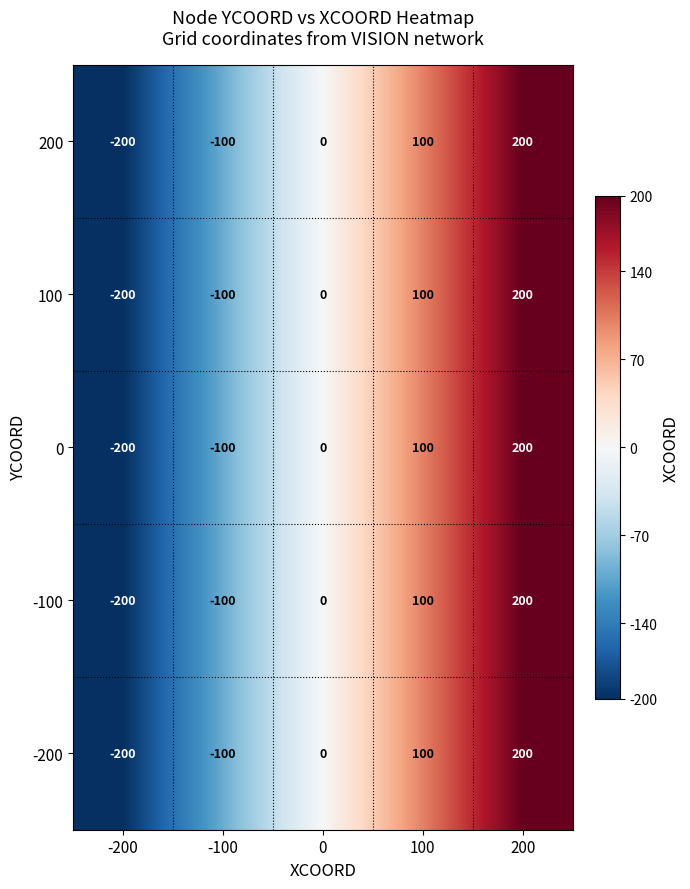

List the labels in order of -200 value, largest first.

200, 100, 0, -100, -200